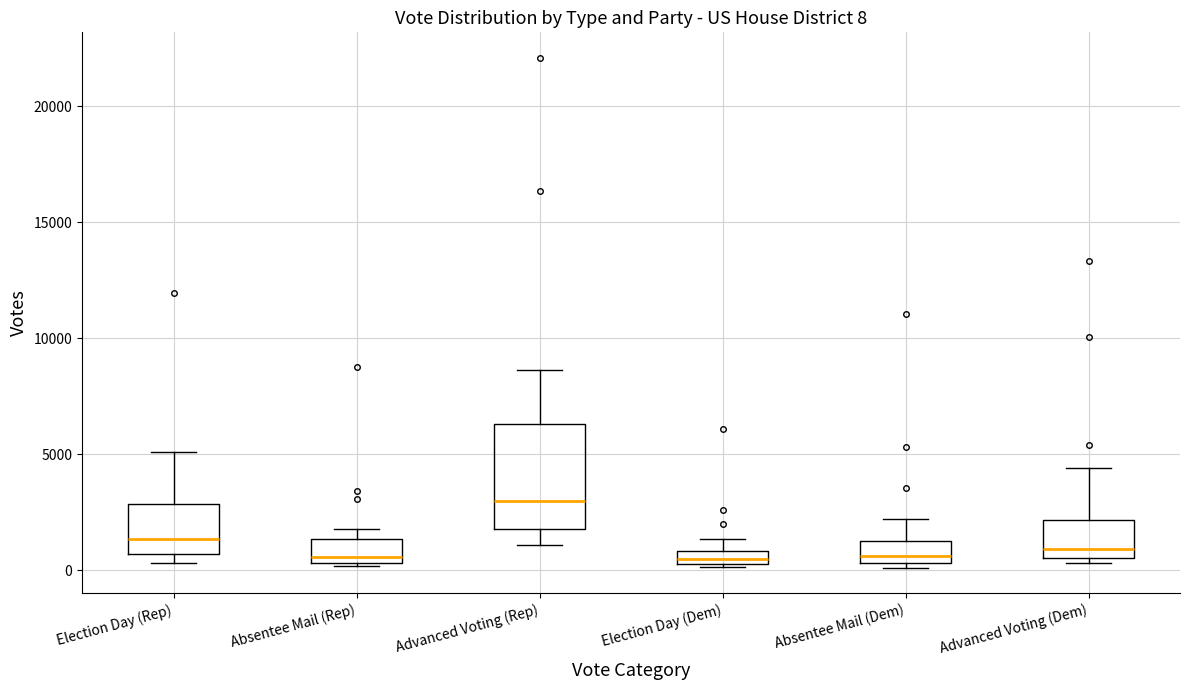

Which box has the highest median line?

Advanced Voting (Rep)